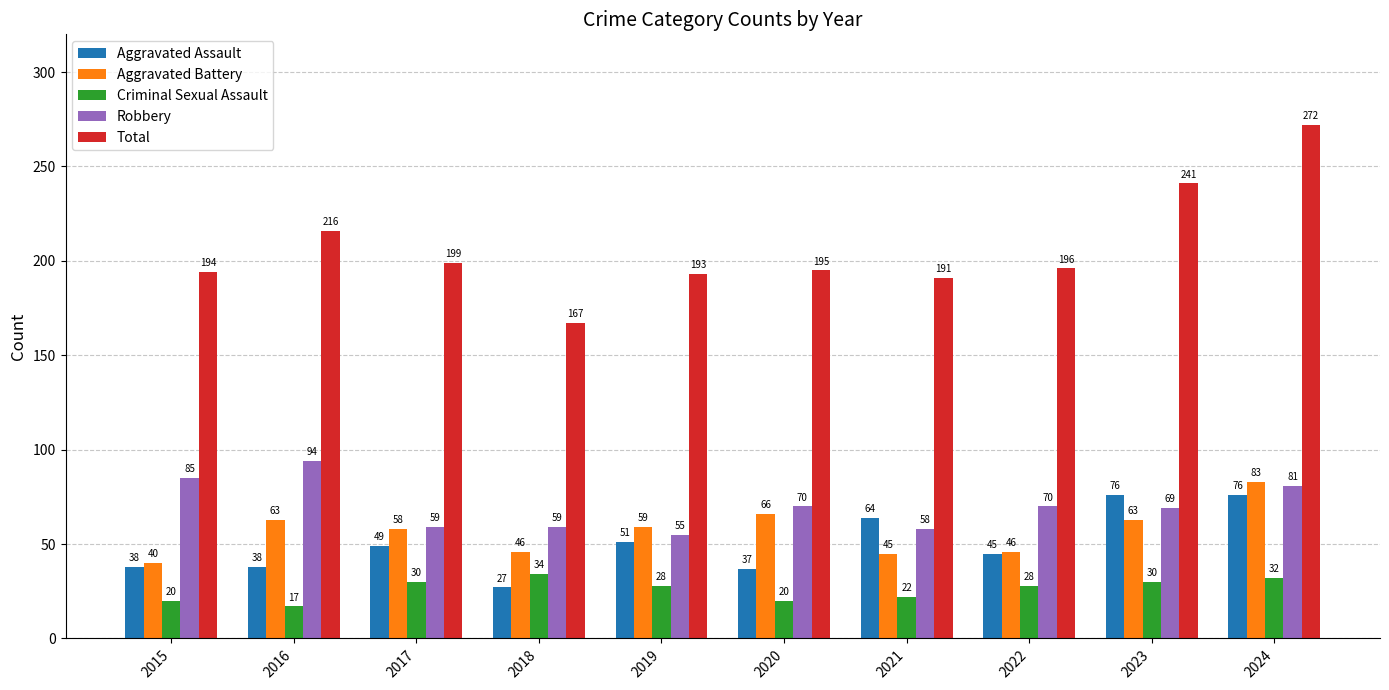

How many series are shown in this chart?

5